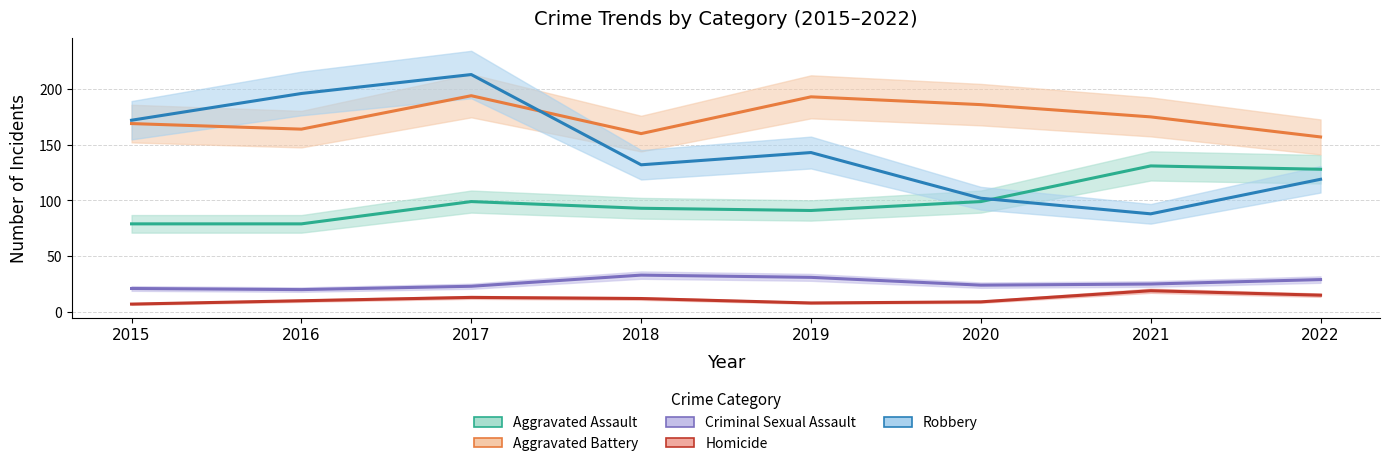

How many lines are shown in the chart?

5